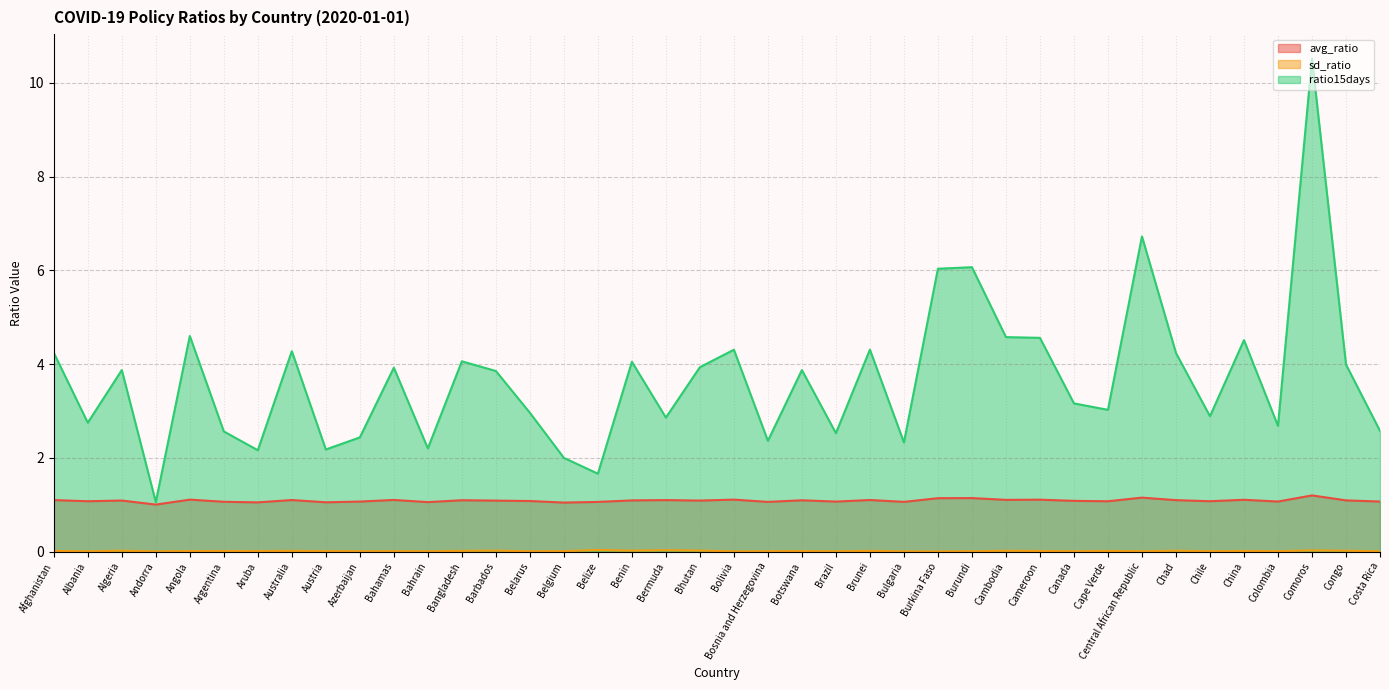

List the labels in order of ratio15days value, largest first.

Comoros, Central African Republic, Burundi, Burkina Faso, Angola, Cambodia, Cameroon, China, Brunei, Bolivia, Australia, Afghanistan, Chad, Bangladesh, Benin, Congo, Bhutan, Bahamas, Algeria, Botswana, Barbados, Canada, Cape Verde, Belarus, Chile, Bermuda, Albania, Colombia, Costa Rica, Argentina, Brazil, Azerbaijan, Bosnia and Herzegovina, Bulgaria, Bahrain, Austria, Aruba, Belgium, Belize, Andorra